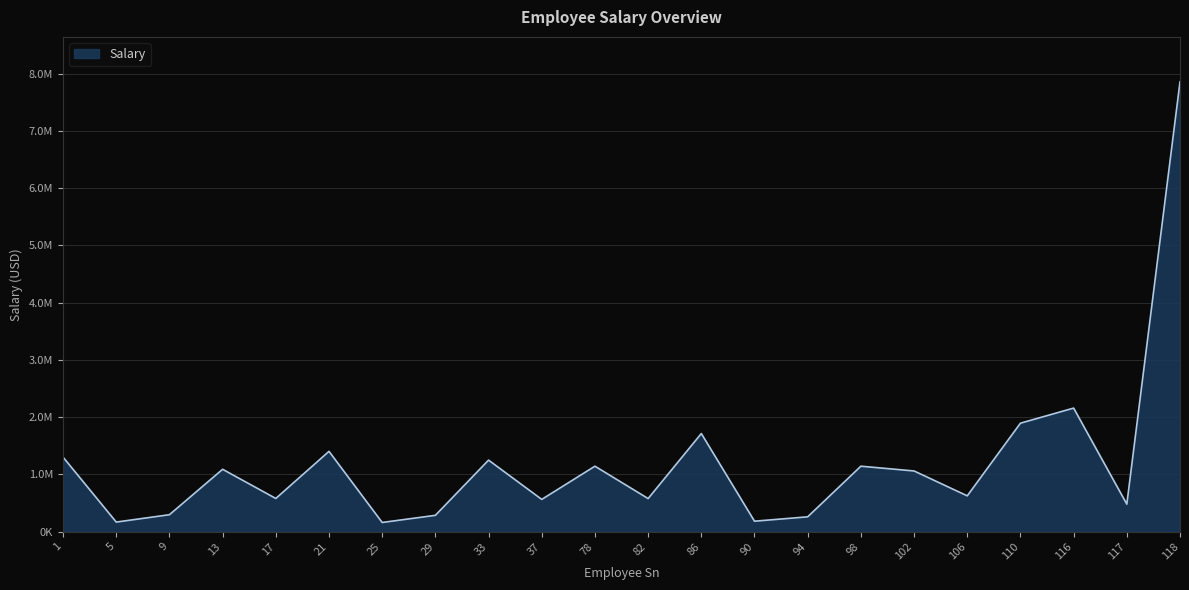

Is it true that the value at 13 is 1574937.5?

False